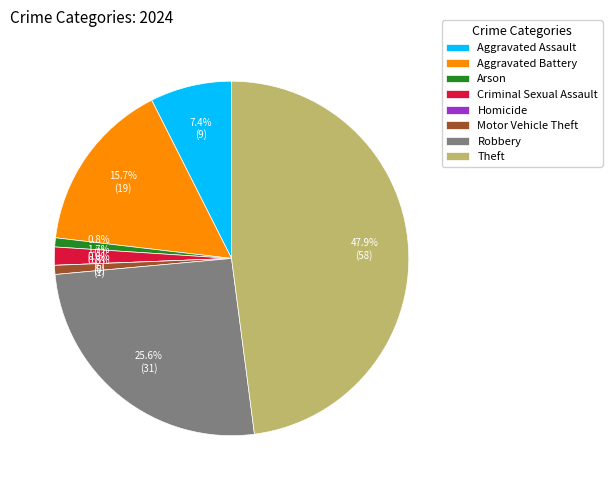

Is it true that Arson is 11% of the pie?

False